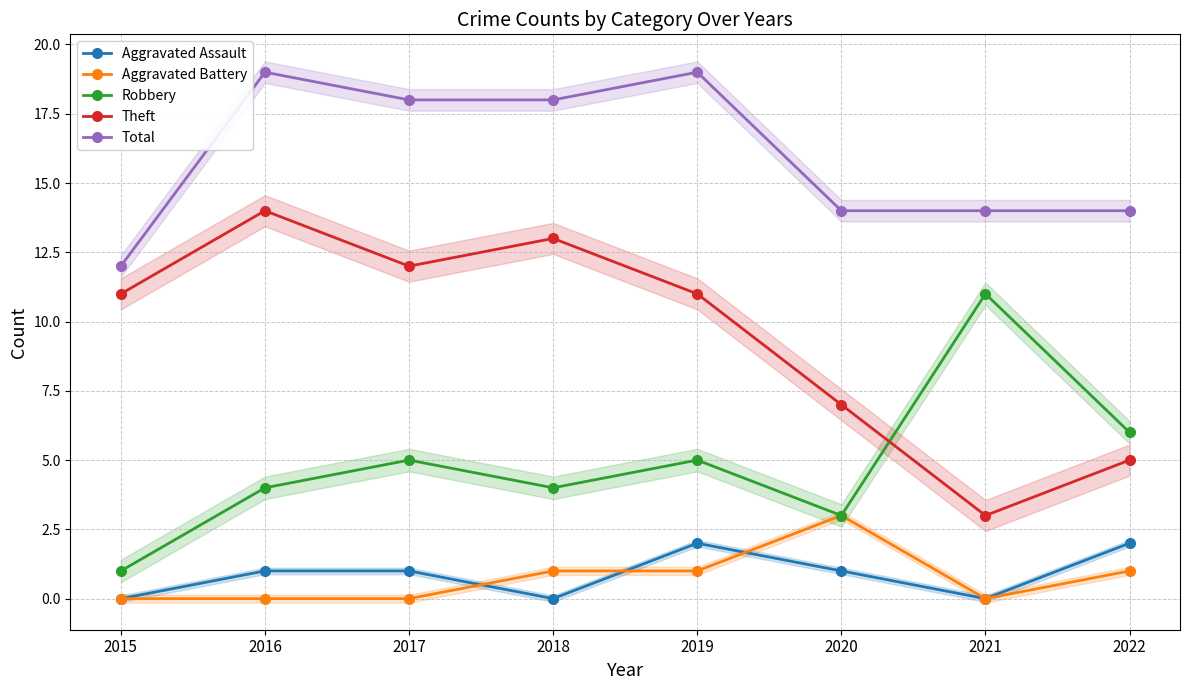

What is the difference between the second highest and minimum values in the Total series?

7